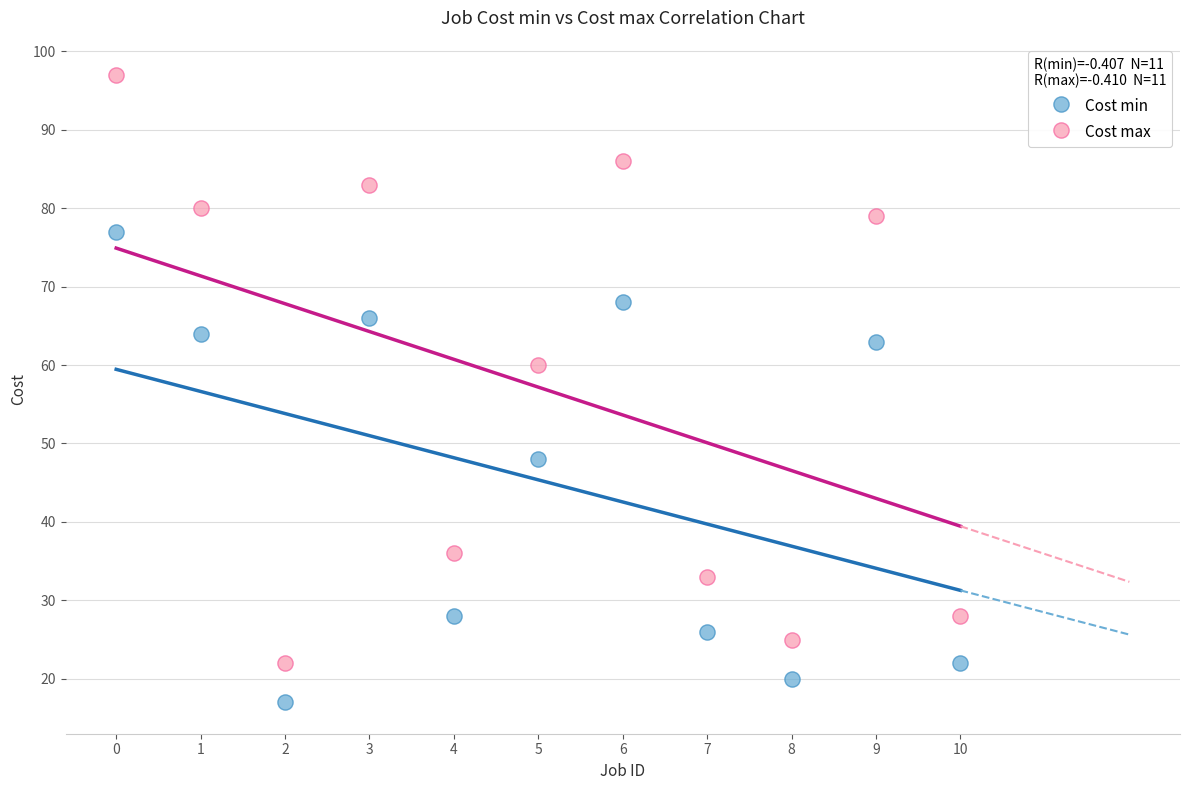

Which series contains the lowest Y value?

Cost min